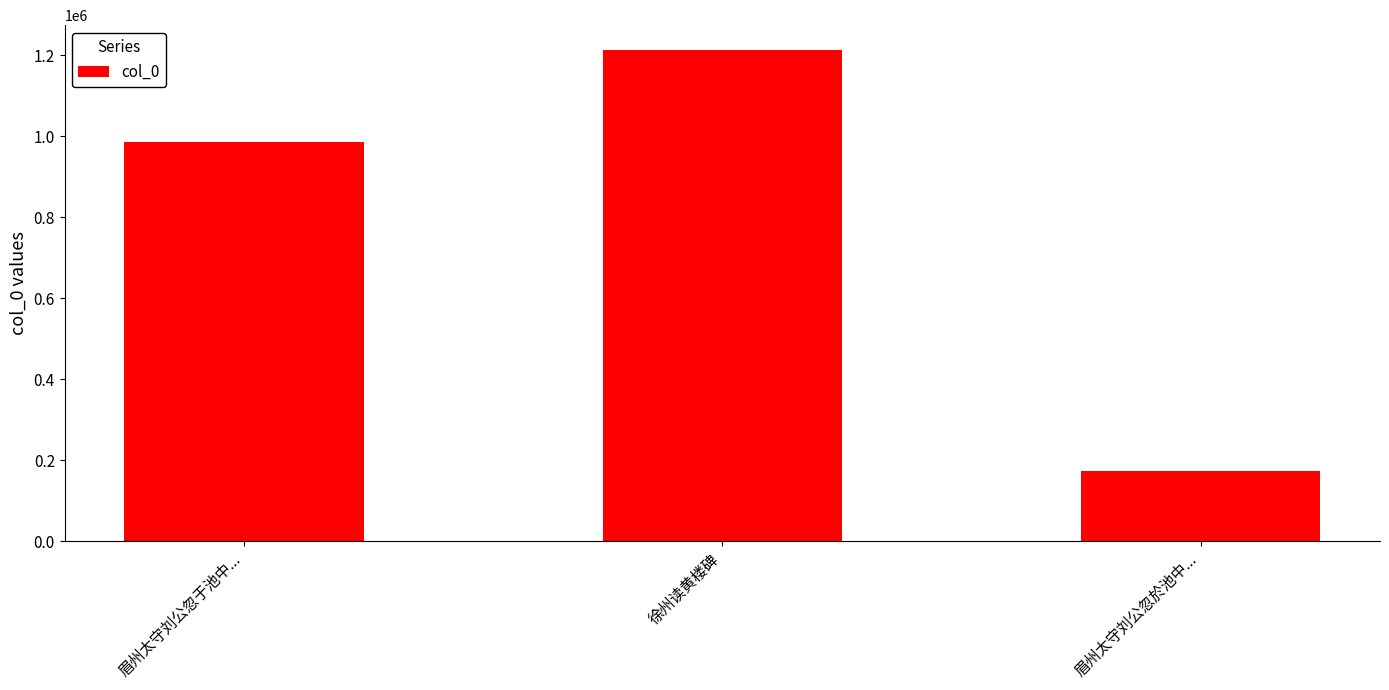

Reading left to right, what are all the values shown in this chart?

眉州太守刘公忽于池中...=985179	徐州读黄楼碑=1213728	眉州太守刘公忽於池中...=173902